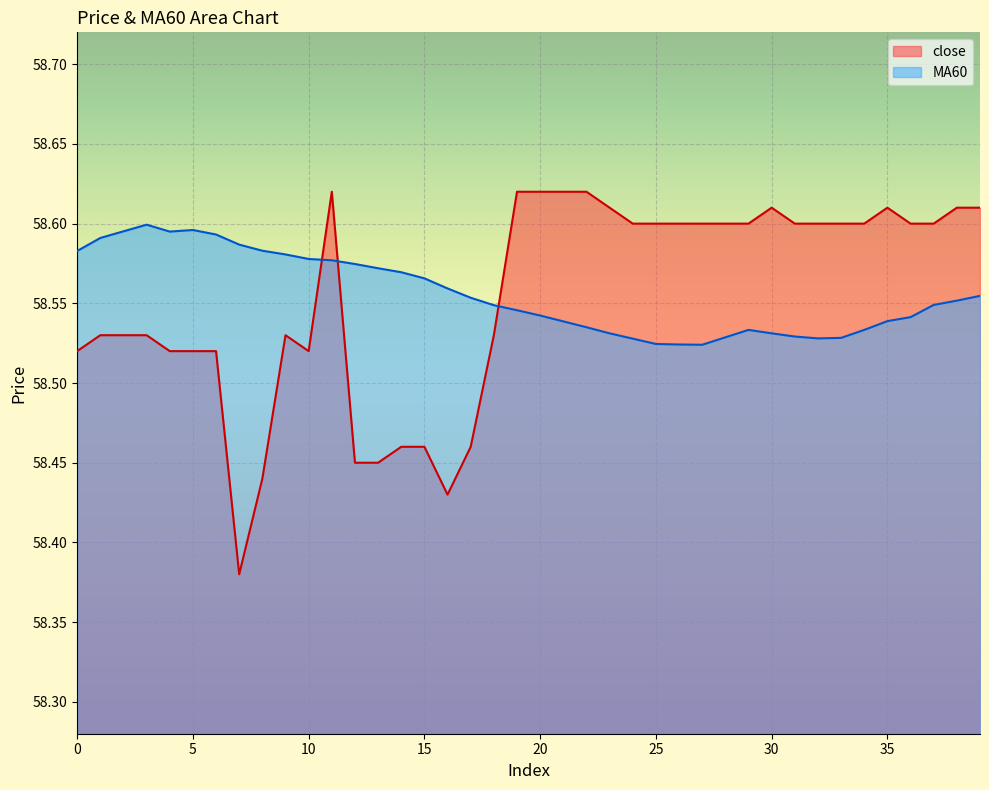

Which series has the widest spread of values?

close